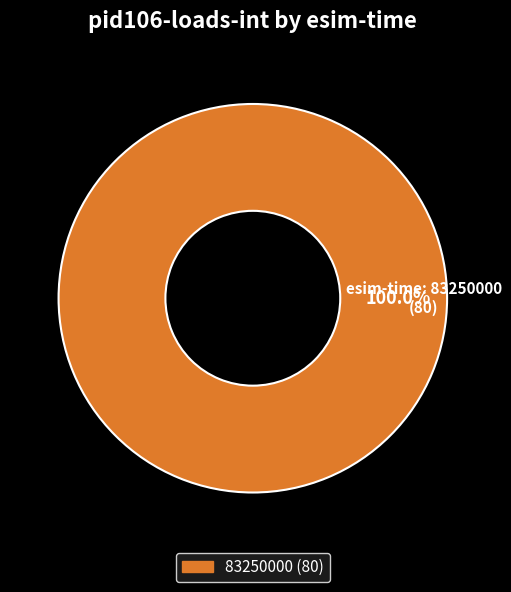

Does any single category account for the majority?

Yes